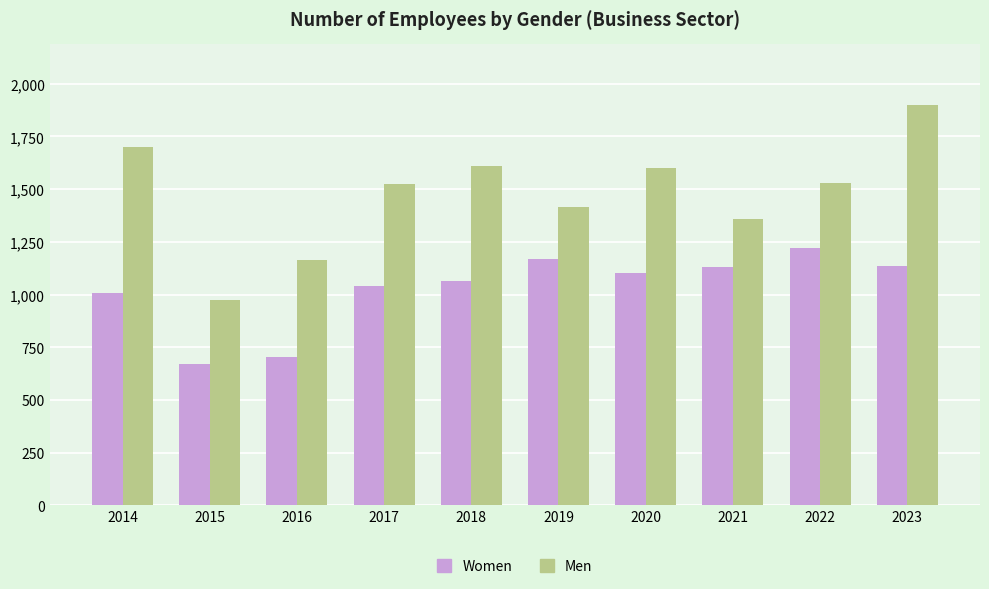

At how many categories does at least one series exceed 1626?

2